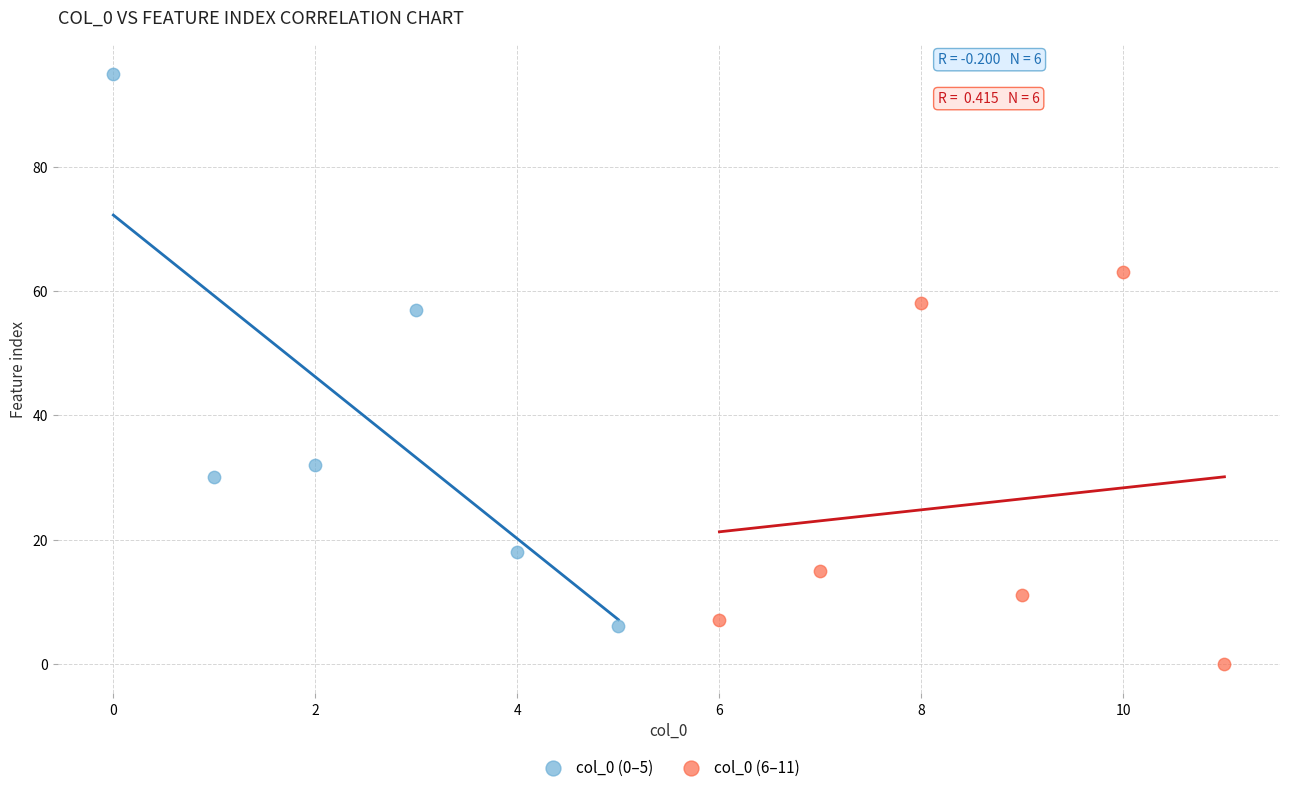

Which series has the largest Y range (max minus min)?

col_0 (0–5)